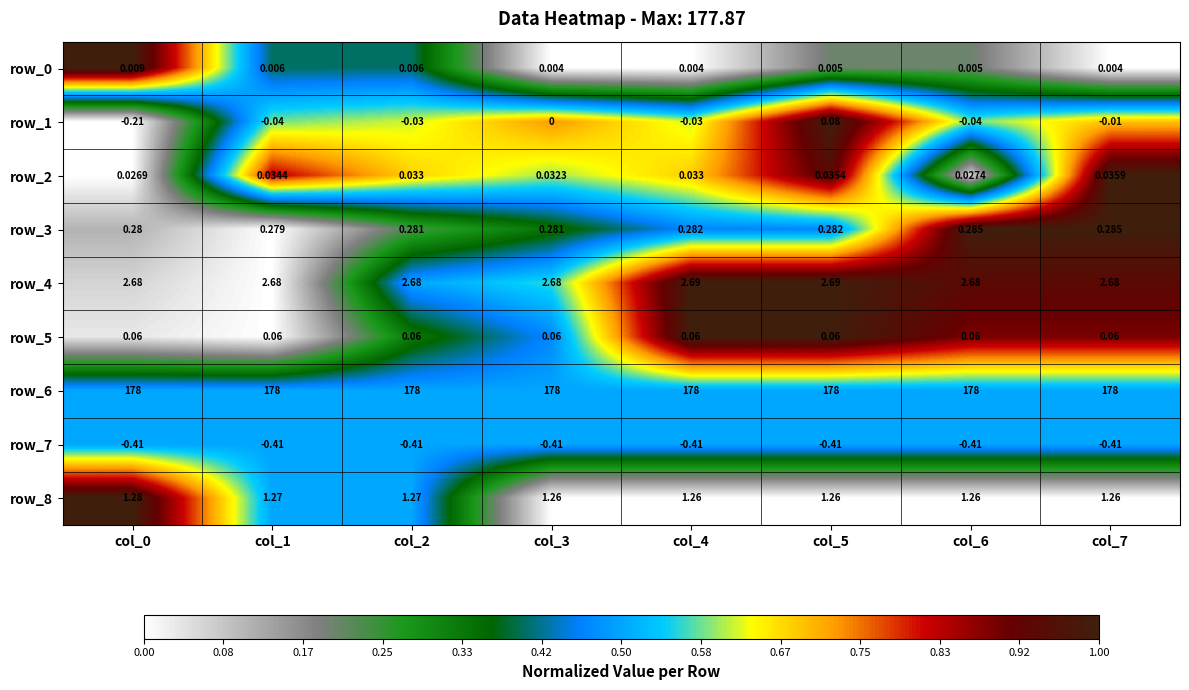

At which category is the sum across all series the highest?

col_5